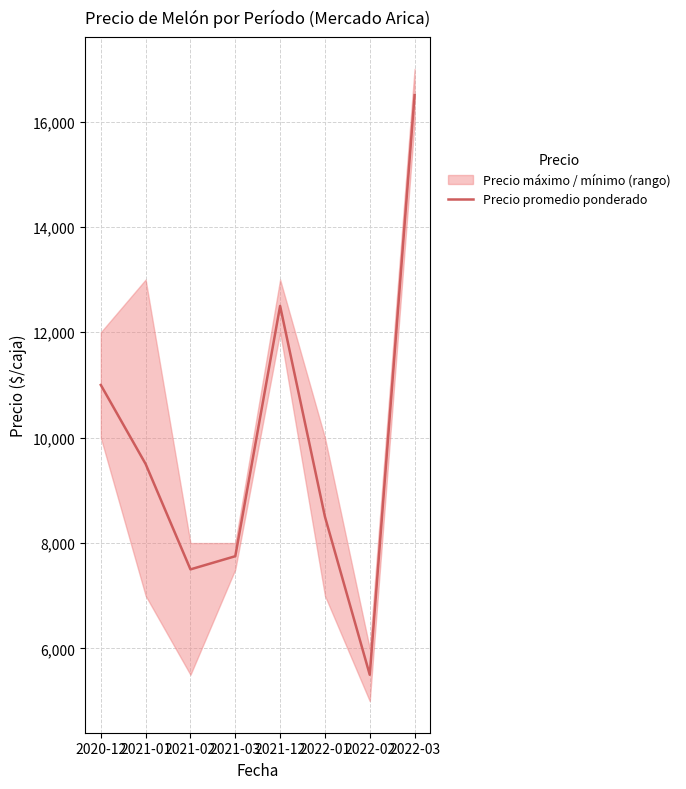

True or false: the data shows 5968 at 2020-12.

False